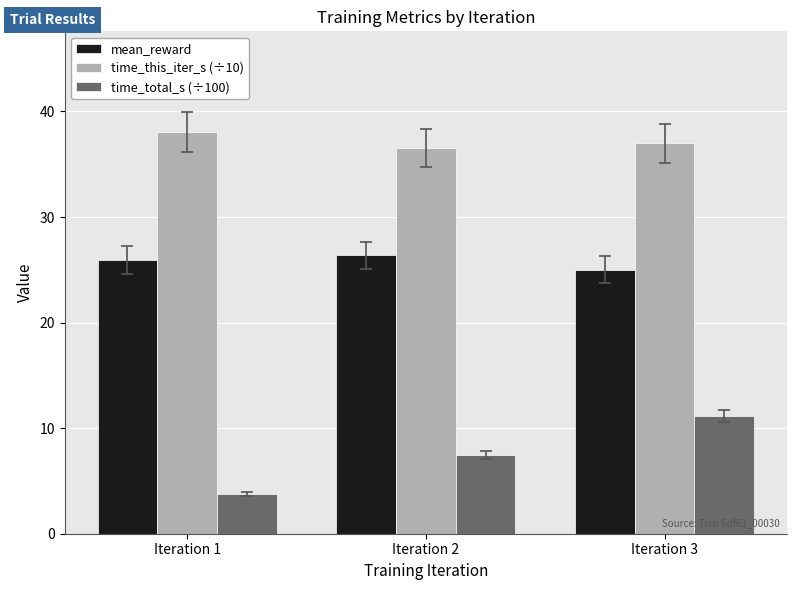

Reading right to left, list all the values displayed in this chart.

mean_reward: 25.0	26.4	25.9
time_this_iter_s (÷10): 37.0	36.6	38.1
time_total_s (÷100): 11.2	7.5	3.8